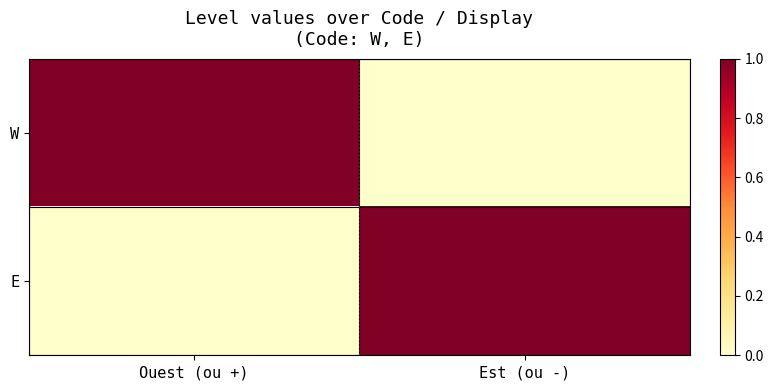

Reading left to right, transcribe all the data shown in this chart.

W: Ouest (ou +)=1	Est (ou -)=0
E: Ouest (ou +)=0	Est (ou -)=1